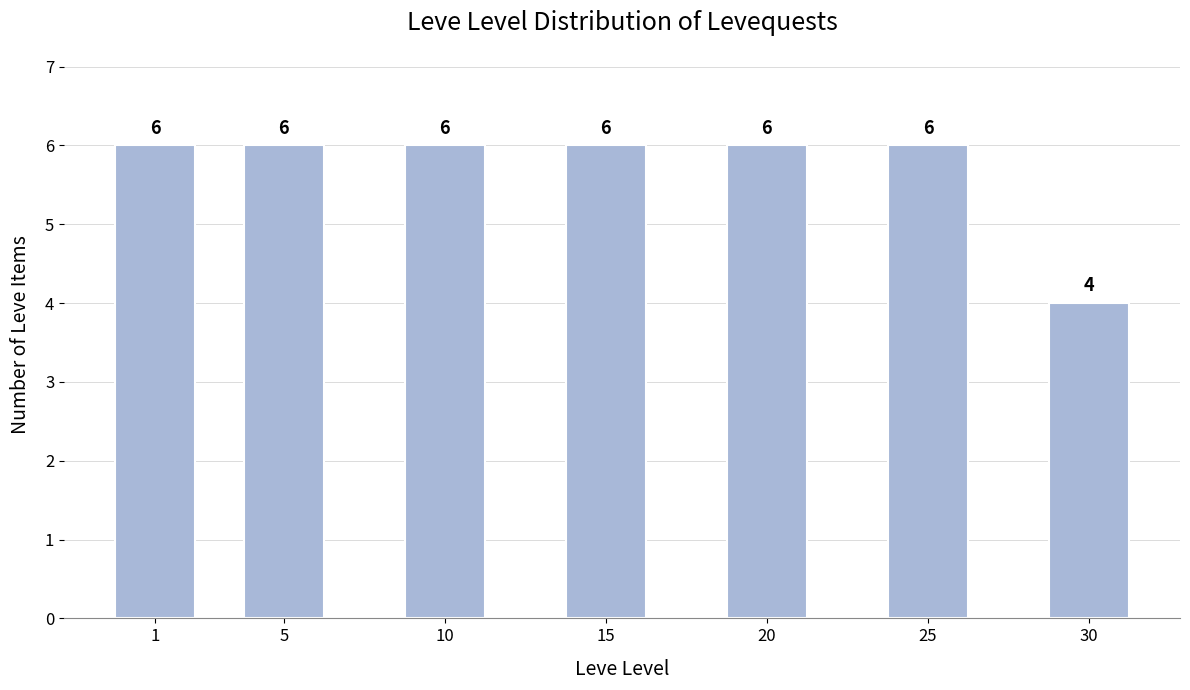

Reading left to right, what are all the values shown in this chart?

1=6	5=6	10=6	15=6	20=6	25=6	30=4